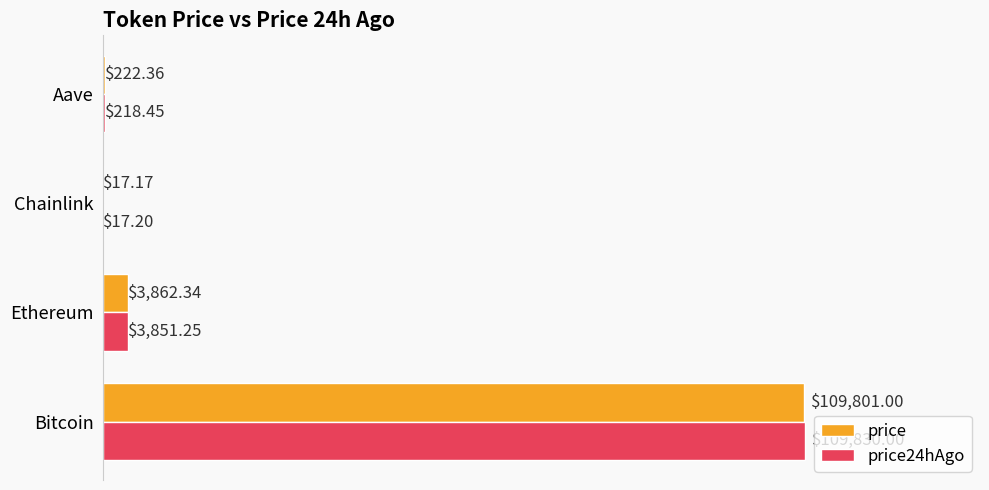

What is the maximum value shown in the chart?

109830.0